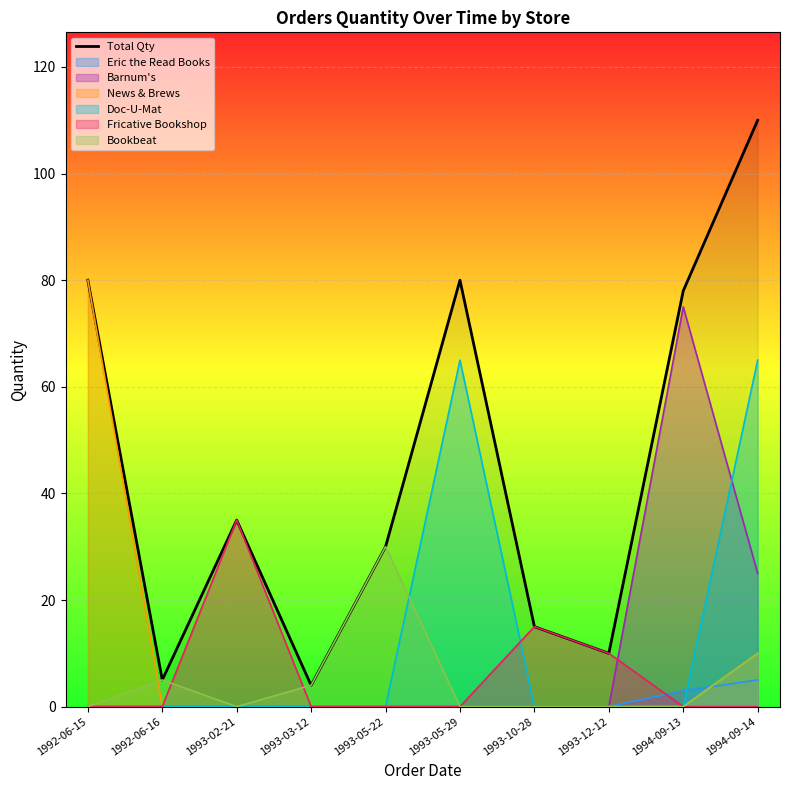

Reading left to right, list all the values displayed in this chart.

1992-06-15=80	1992-06-16=5	1993-02-21=35	1993-03-12=4	1993-05-22=30	1993-05-29=80	1993-10-28=15	1993-12-12=10	1994-09-13=78	1994-09-14=110